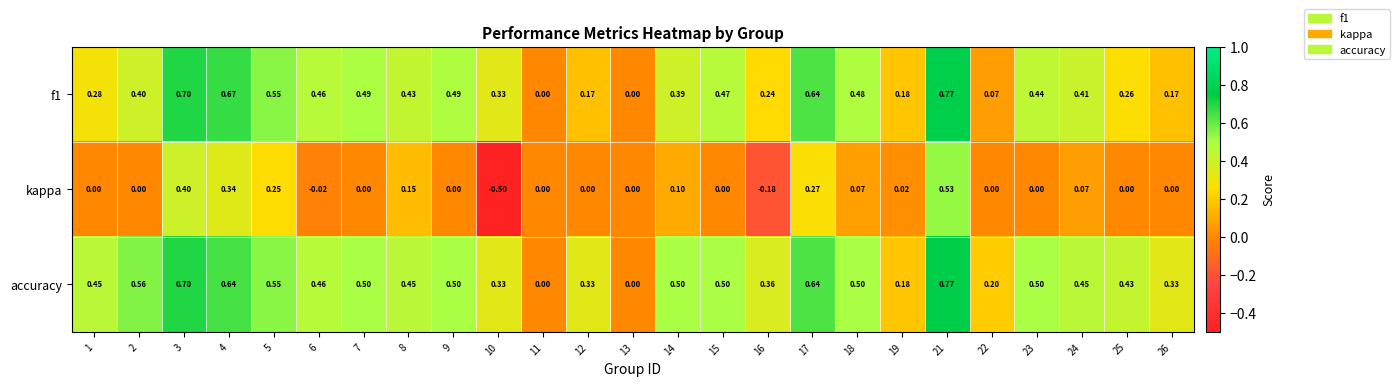

At which category is the sum across all series the highest?

21